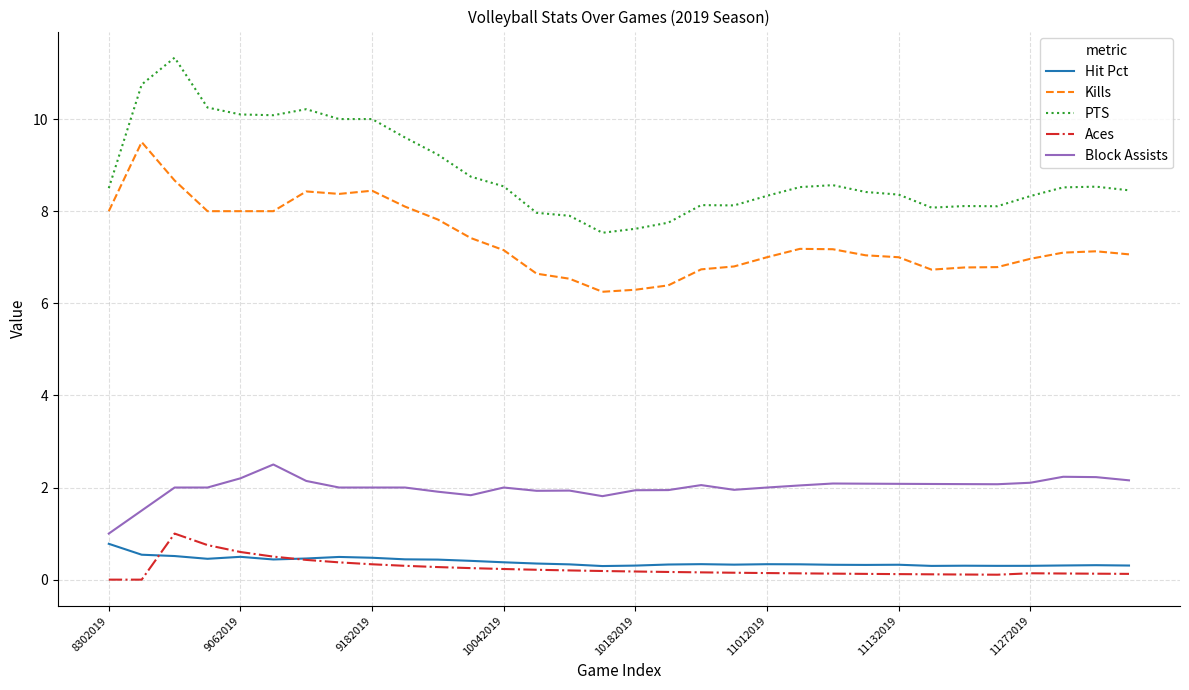

Which series has the widest spread of values?

PTS